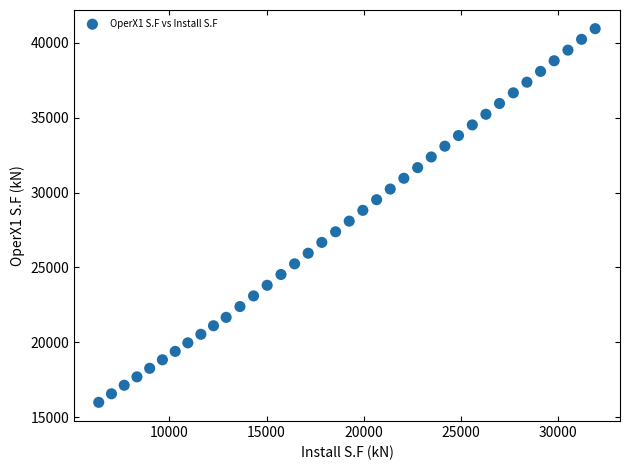

What is the range of Y values (max minus min)?

24930